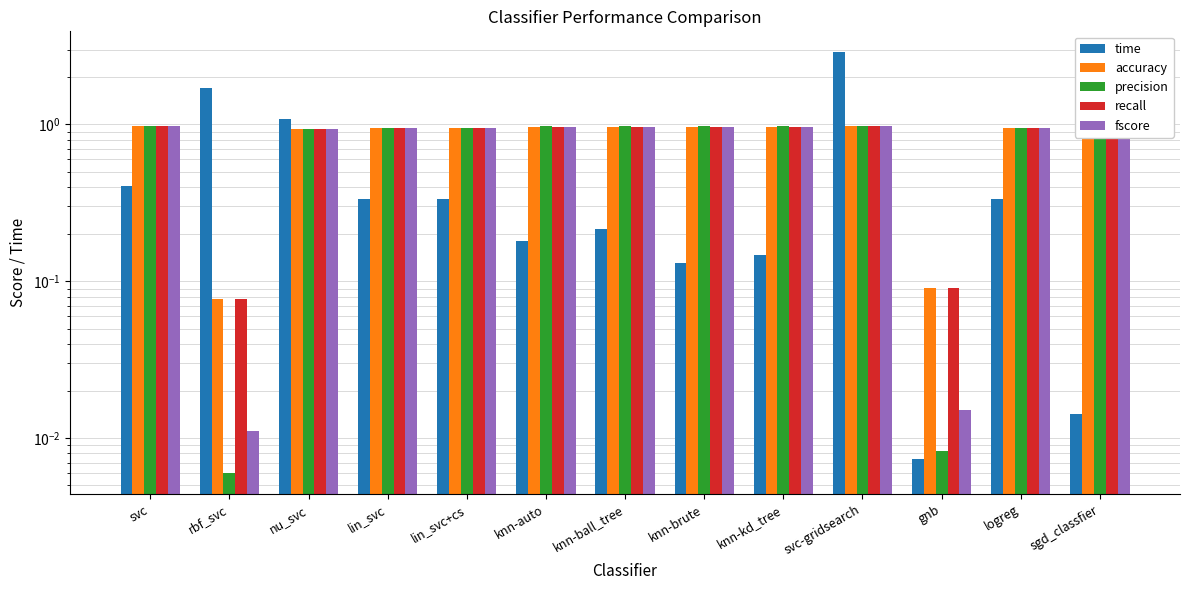

Is it true that time equals 0.1 at knn-kd_tree?

True